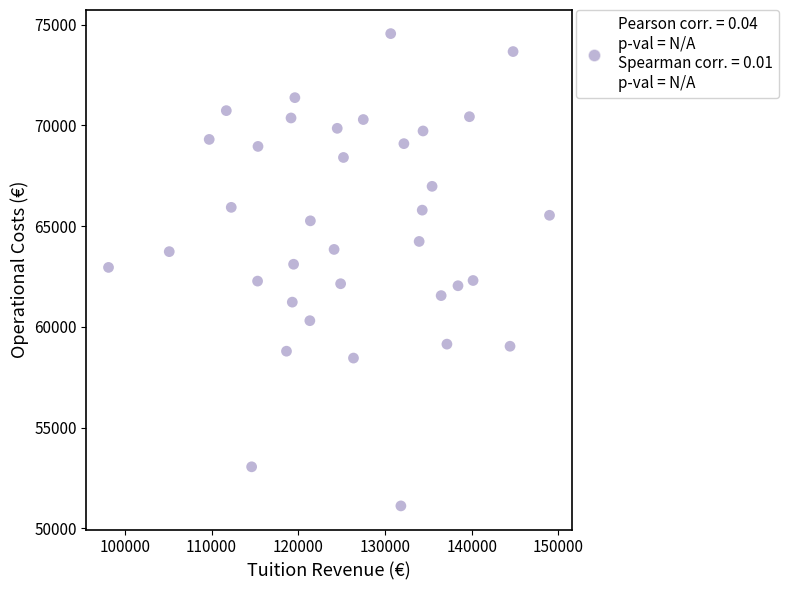

What is the range of X values (max minus min)?

50858.4